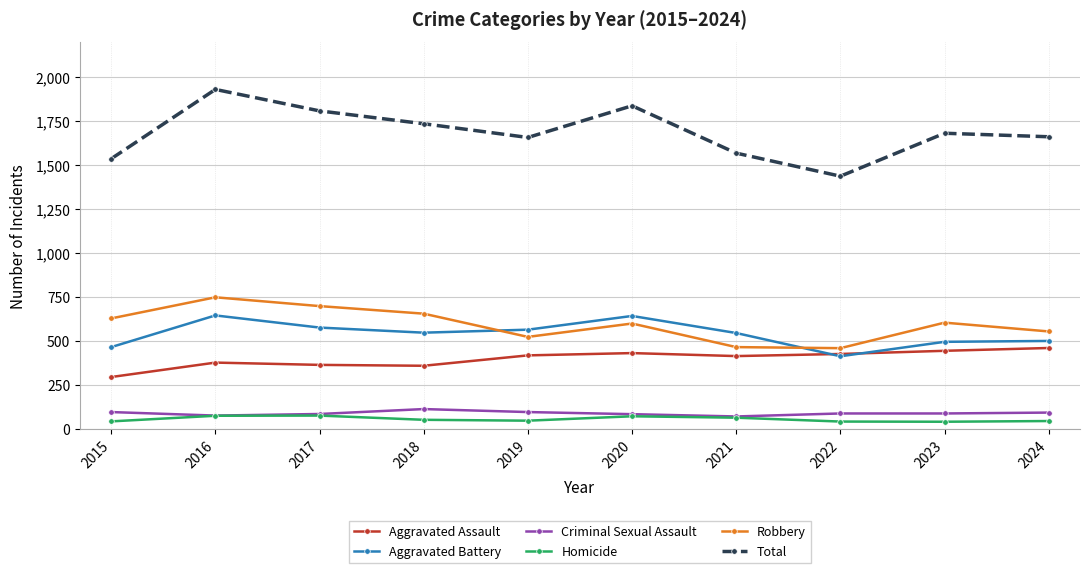

What is the sum of the Total values at 2018 and 2021?

3305